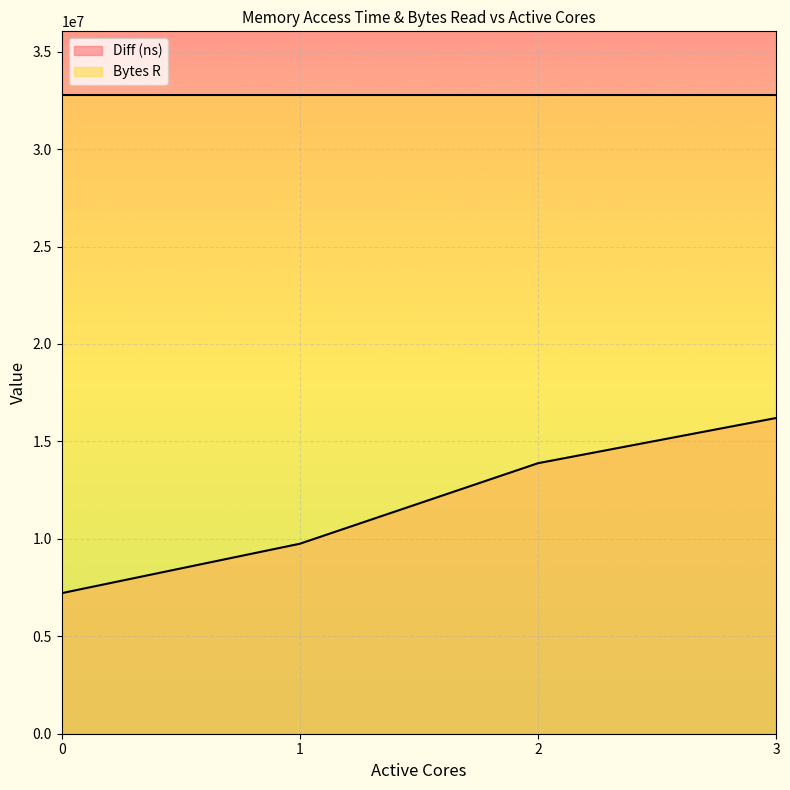

What is the value of the 1st point from the left?

7213370